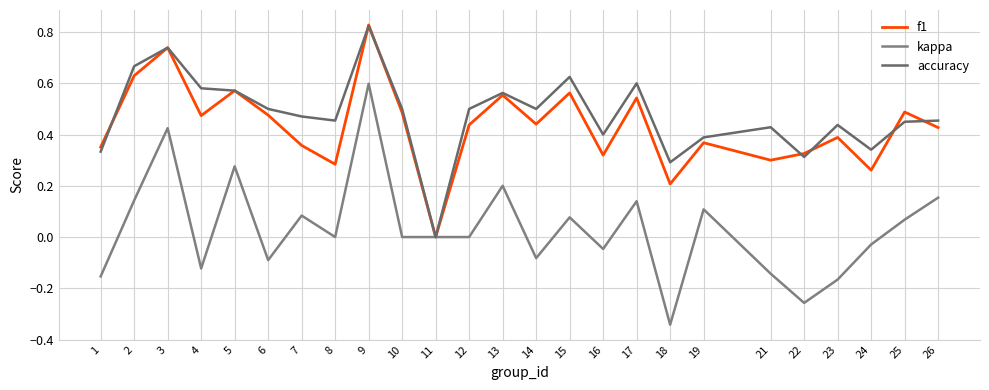

Rank the series at 17 from highest to lowest value.

accuracy, f1, kappa